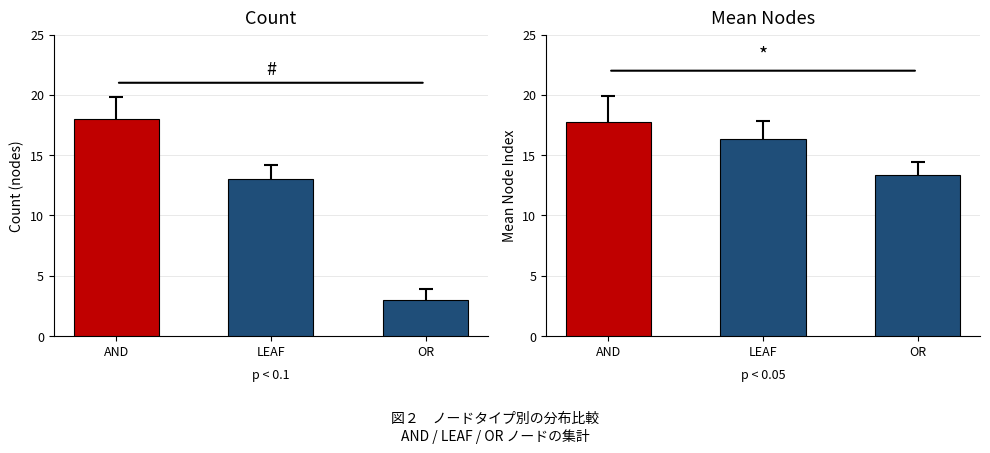

What is the difference between the Mean Nodes values at AND and OR?

4.5